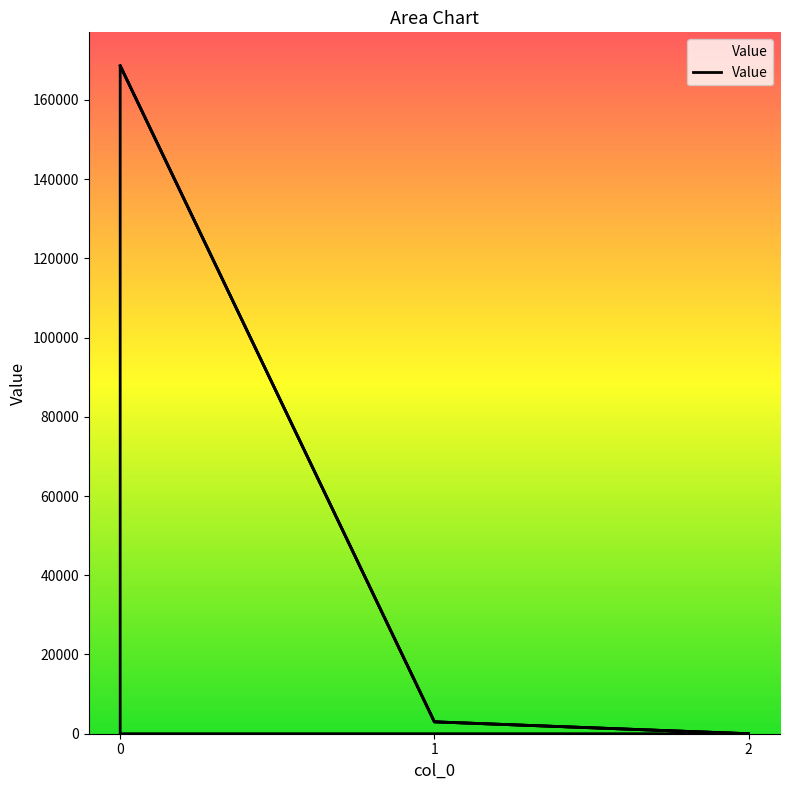

The chart shows a value of 0.5 at 2. True or false?

False